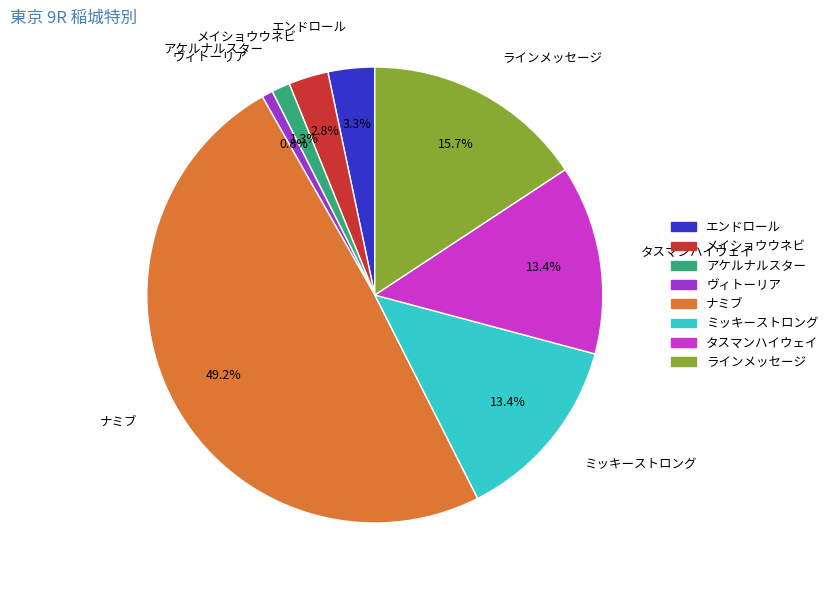

What portion of the pie excludes ミッキーストロング?

86.6%